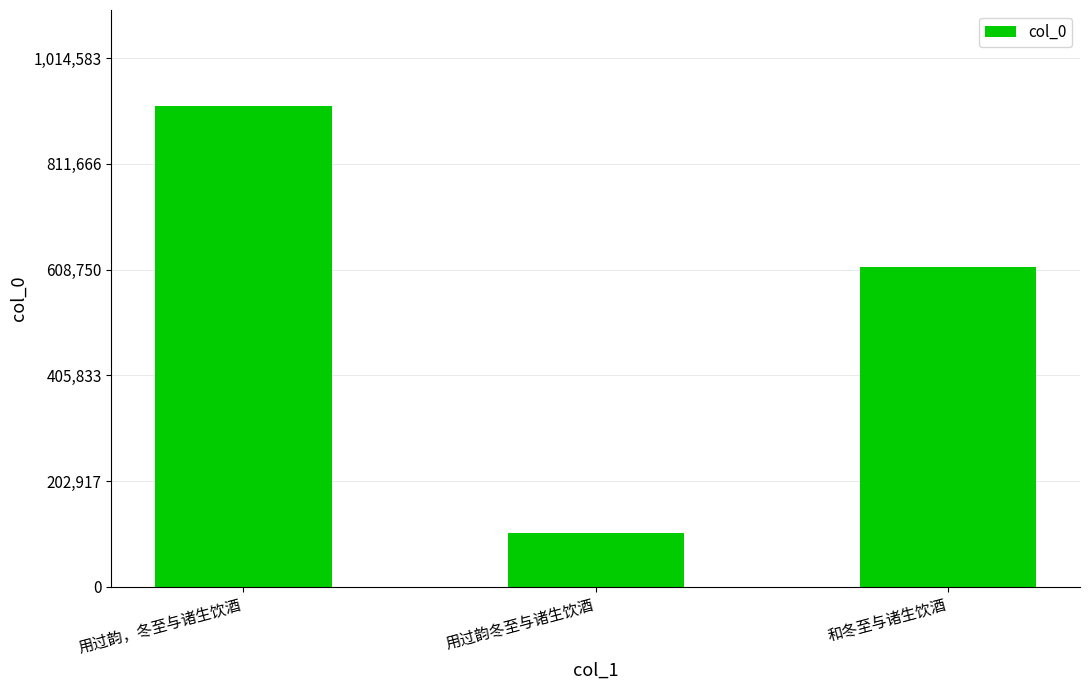

What is the label of the 3rd bar from the right?

用过韵，冬至与诸生饮酒